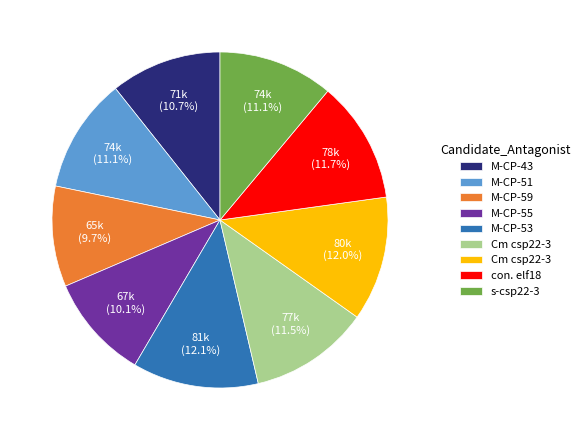

How many slices are in this pie chart?

9